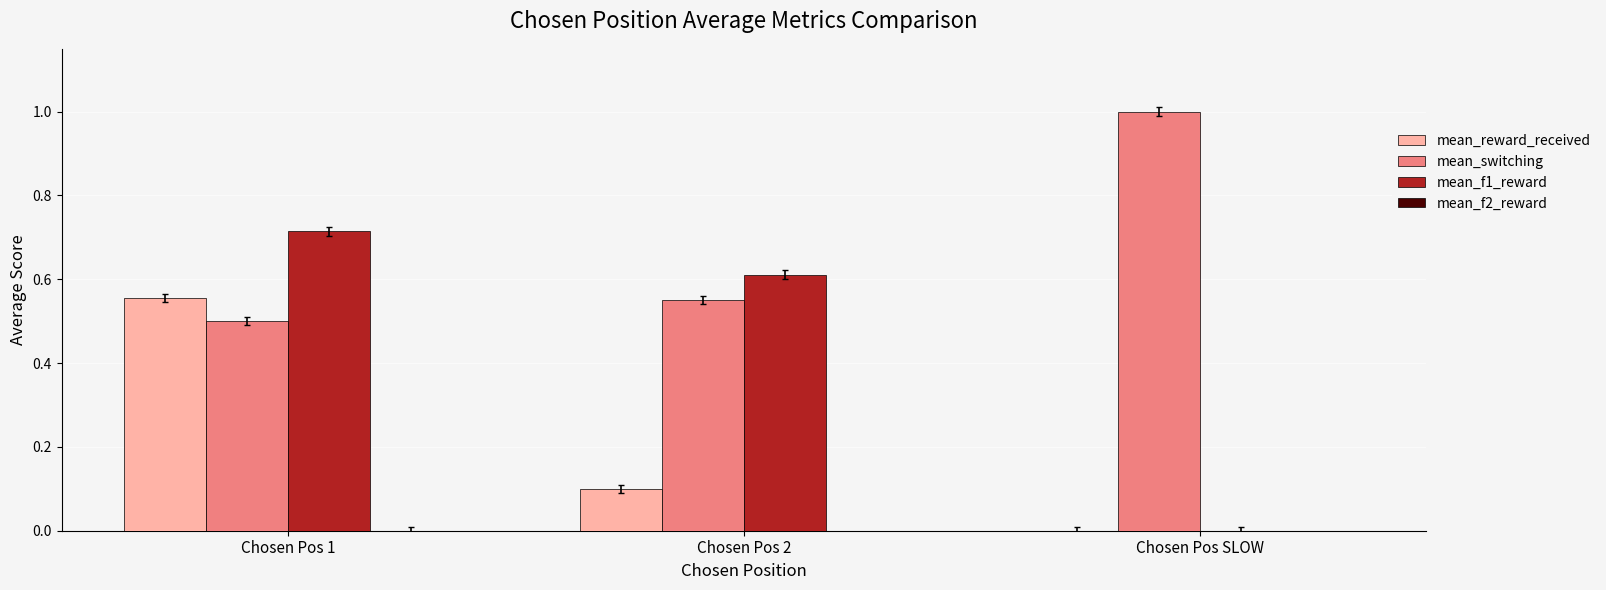

What is the maximum value shown in the chart?

1.0